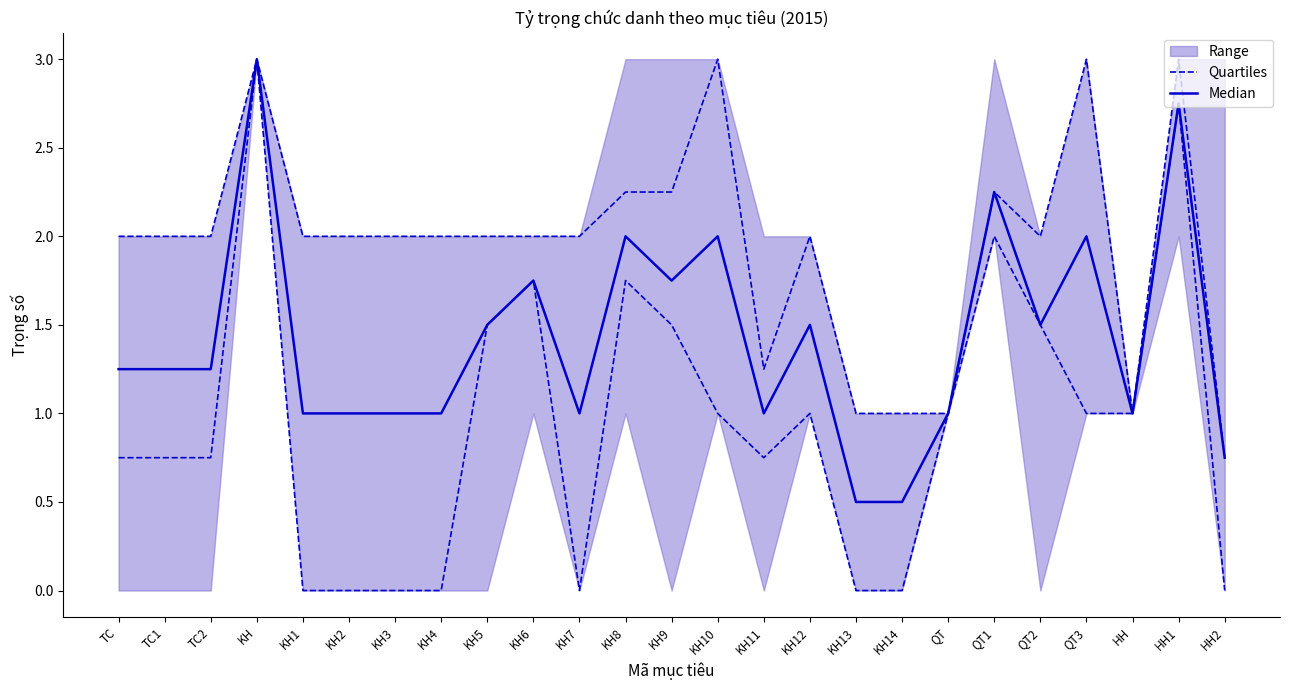

What is the value of the Median point at the 11th from the left?

1.0